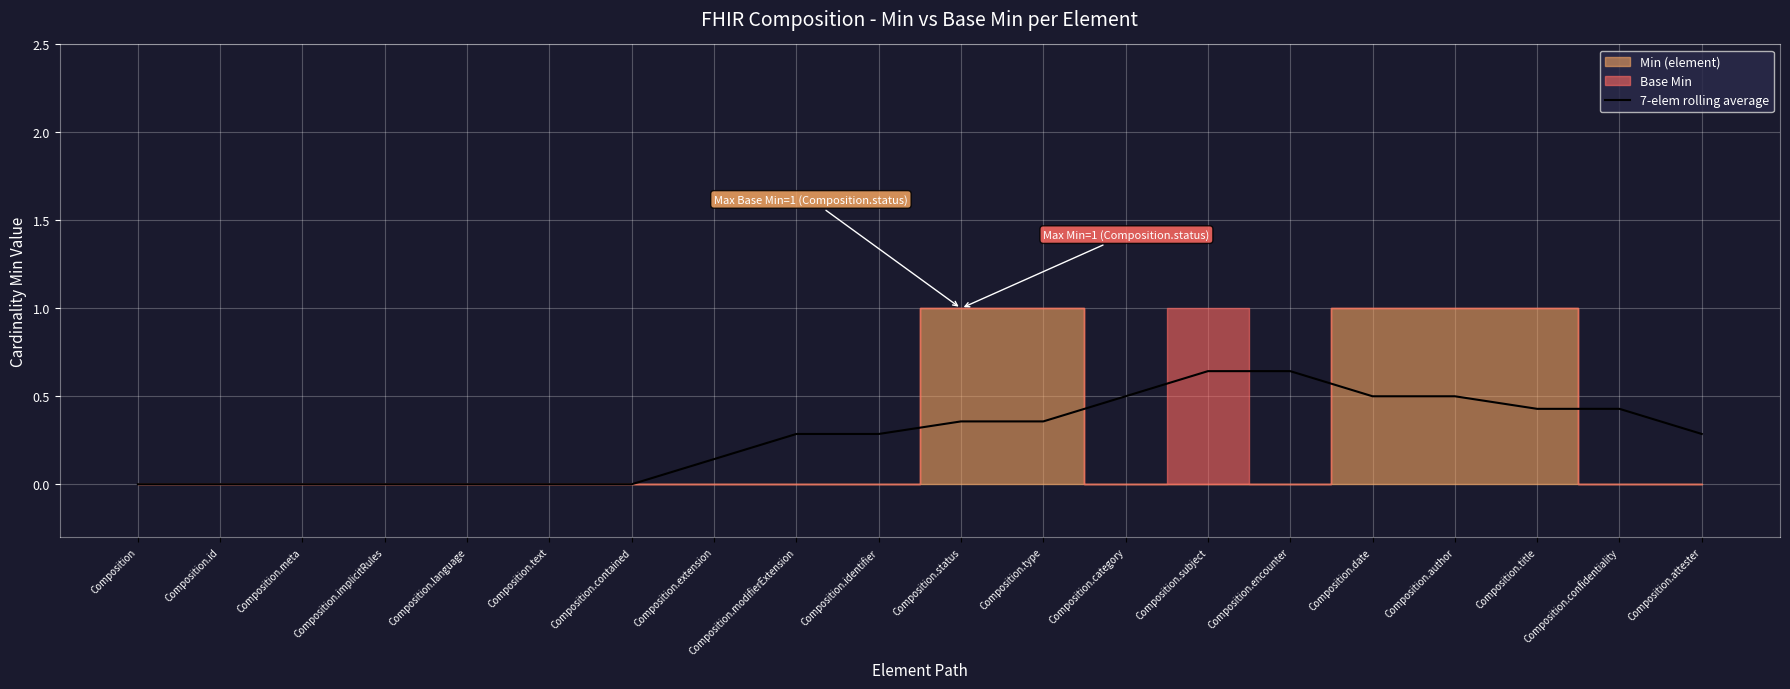

Reading left to right, list all the values displayed in this chart.

Composition=0.0	Composition.id=0.0	Composition.meta=0.0	Composition.implicitRules=0.0	Composition.language=0.0	Composition.text=0.0	Composition.contained=0.0	Composition.extension=0.1	Composition.modifierExtension=0.3	Composition.identifier=0.3	Composition.status=0.4	Composition.type=0.4	Composition.category=0.5	Composition.subject=0.6	Composition.encounter=0.6	Composition.date=0.5	Composition.author=0.5	Composition.title=0.4	Composition.confidentiality=0.4	Composition.attester=0.3